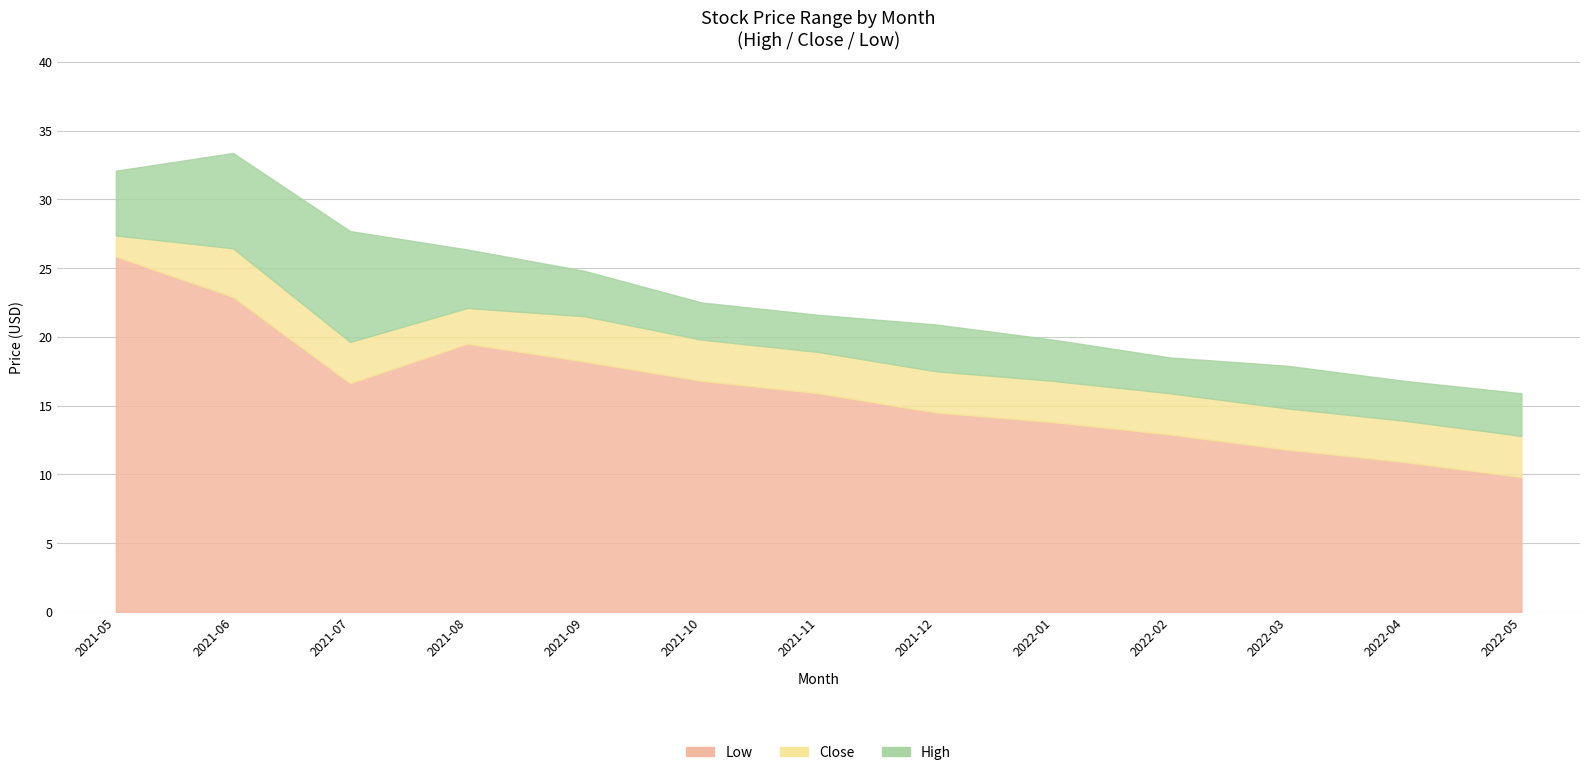

List the series in order of their overall mean, lowest first.

Low, Close, High